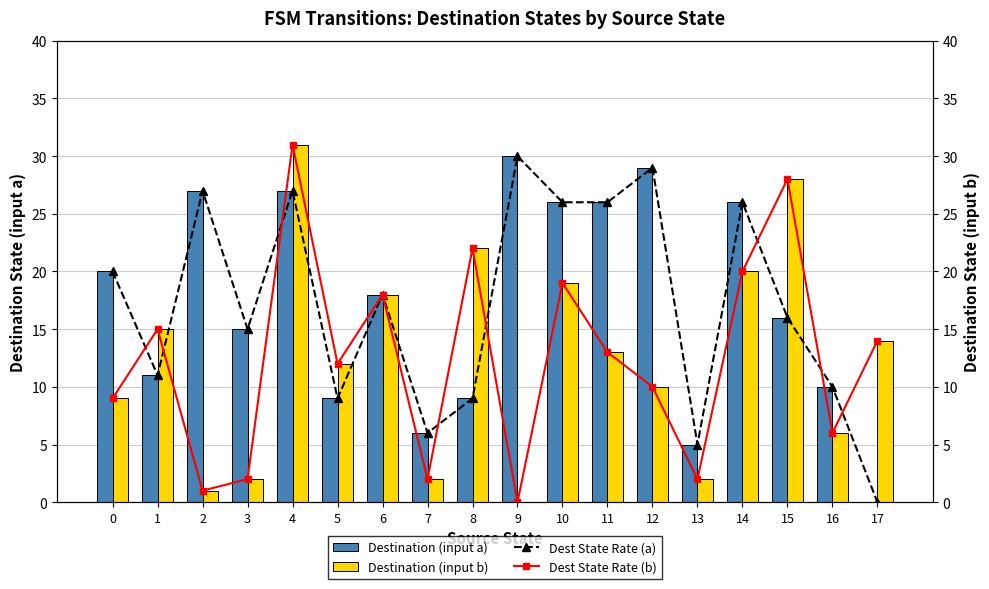

True or false: Destination (input b) has a value of 31 at 4.

True